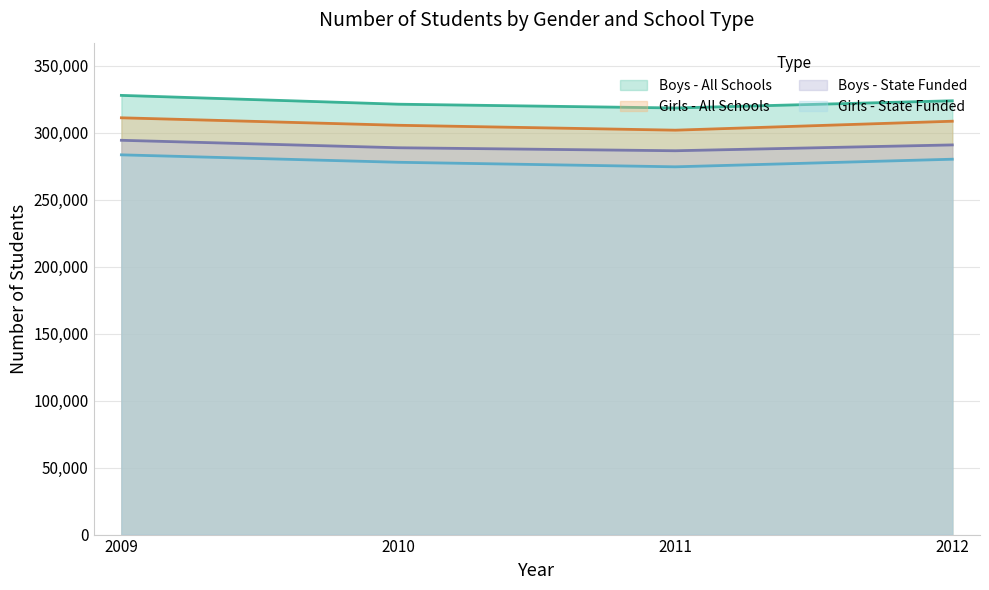

What is the value of the Boys - State Funded point at the 2nd from the left?

288885